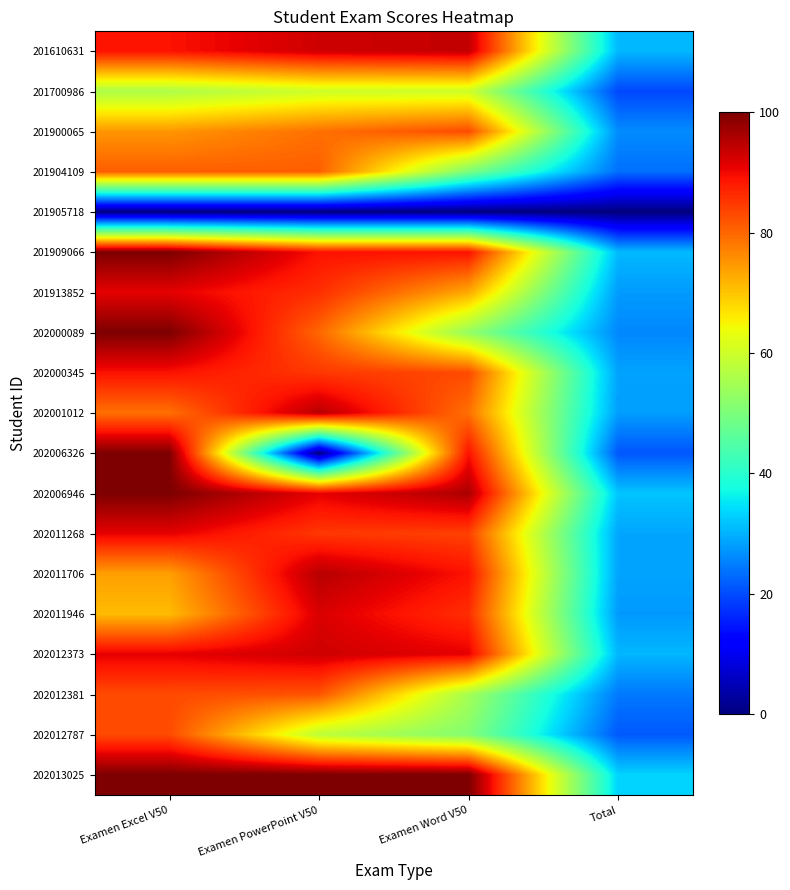

Which series has the largest total across all categories?

202013025